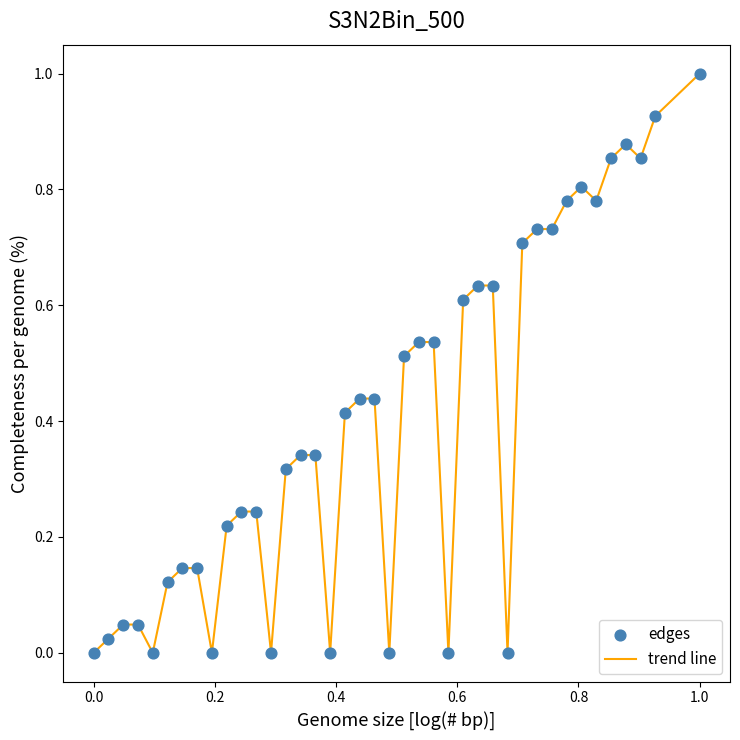

What is the greatest value displayed?

1.0